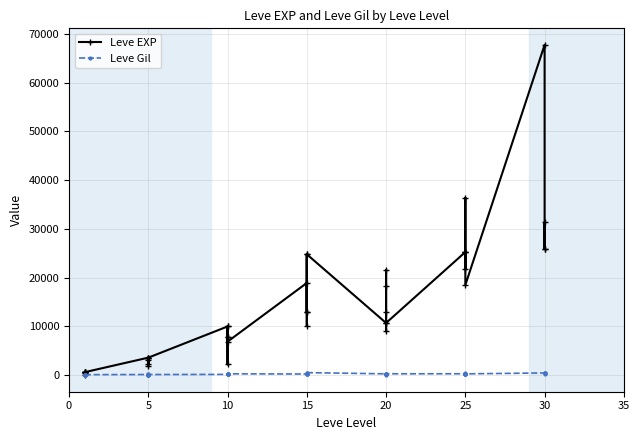

After their last crossing, which series has the higher values: Leve EXP or Leve Gil?

Leve EXP